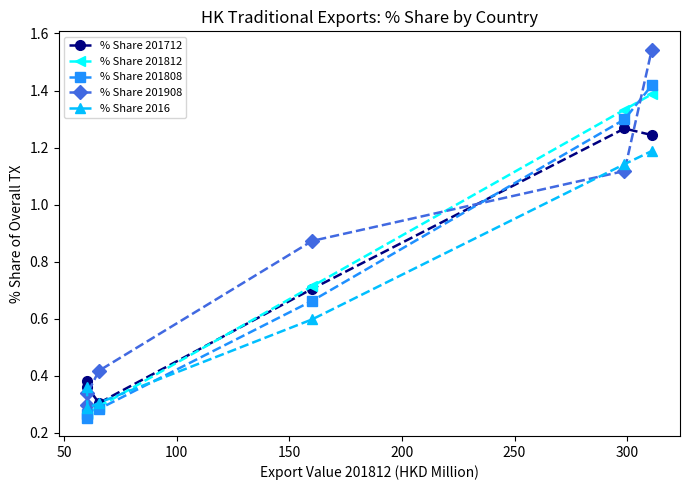

How many interior local peaks does the % Share 201712 series have?

1